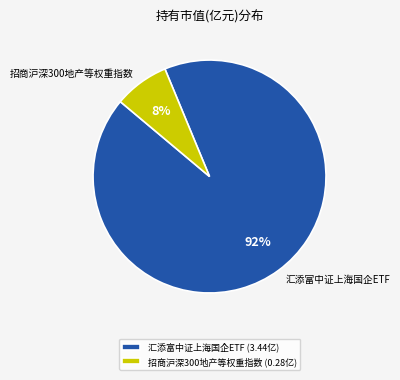

Combined, do 招商沪深300地产等权重指数 and 汇添富中证上海国企ETF account for over 50%?

Yes